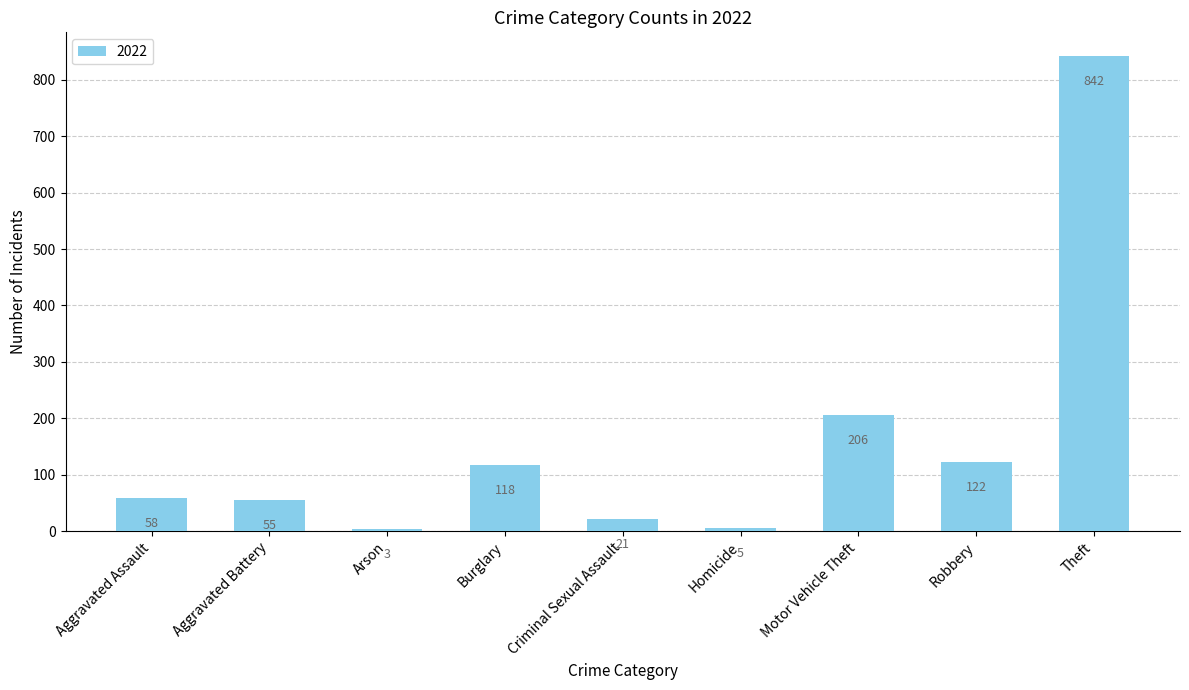

What is the difference between the maximum and minimum values?

839